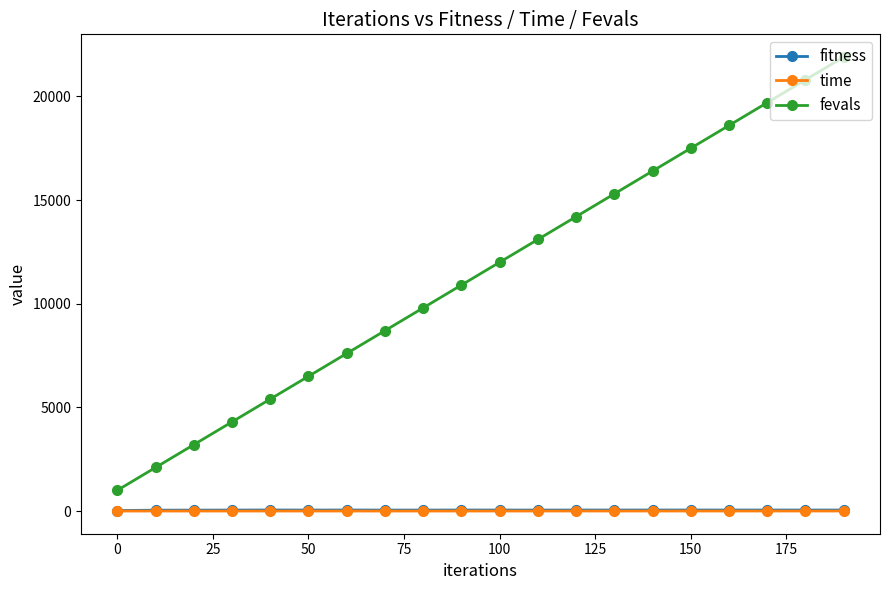

How many values in the fitness series are below 47?

8